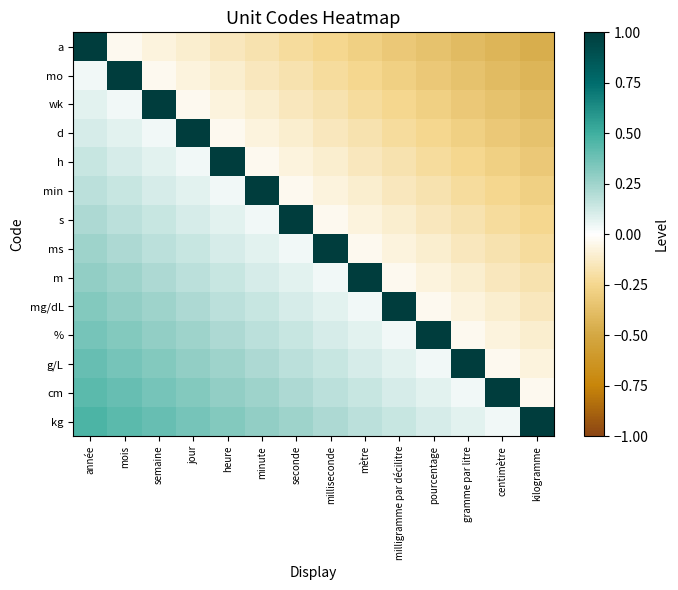

Reading left to right, list all the values displayed in this chart.

a: année=1.0	mois=-0.0	semaine=-0.1	jour=-0.1	heure=-0.1	minute=-0.2	seconde=-0.2	milliseconde=-0.2	mètre=-0.3	milligramme par décilitre=-0.3	pourcentage=-0.4	gramme par litre=-0.4	centimètre=-0.4	kilogramme=-0.5
mo: année=0.0	mois=1.0	semaine=-0.0	jour=-0.1	heure=-0.1	minute=-0.1	seconde=-0.2	milliseconde=-0.2	mètre=-0.2	milligramme par décilitre=-0.3	pourcentage=-0.3	gramme par litre=-0.4	centimètre=-0.4	kilogramme=-0.4
wk: année=0.1	mois=0.0	semaine=1.0	jour=-0.0	heure=-0.1	minute=-0.1	seconde=-0.1	milliseconde=-0.2	mètre=-0.2	milligramme par décilitre=-0.2	pourcentage=-0.3	gramme par litre=-0.3	centimètre=-0.4	kilogramme=-0.4
d: année=0.1	mois=0.1	semaine=0.0	jour=1.0	heure=-0.0	minute=-0.1	seconde=-0.1	milliseconde=-0.1	mètre=-0.2	milligramme par décilitre=-0.2	pourcentage=-0.2	gramme par litre=-0.3	centimètre=-0.3	kilogramme=-0.4
h: année=0.1	mois=0.1	semaine=0.1	jour=0.0	heure=1.0	minute=-0.0	seconde=-0.1	milliseconde=-0.1	mètre=-0.1	milligramme par décilitre=-0.2	pourcentage=-0.2	gramme par litre=-0.2	centimètre=-0.3	kilogramme=-0.3
min: année=0.2	mois=0.1	semaine=0.1	jour=0.1	heure=0.0	minute=1.0	seconde=-0.0	milliseconde=-0.1	mètre=-0.1	milligramme par décilitre=-0.1	pourcentage=-0.2	gramme par litre=-0.2	centimètre=-0.2	kilogramme=-0.3
s: année=0.2	mois=0.2	semaine=0.1	jour=0.1	heure=0.1	minute=0.0	seconde=1.0	milliseconde=-0.0	mètre=-0.1	milligramme par décilitre=-0.1	pourcentage=-0.1	gramme par litre=-0.2	centimètre=-0.2	kilogramme=-0.2
ms: année=0.2	mois=0.2	semaine=0.2	jour=0.1	heure=0.1	minute=0.1	seconde=0.0	milliseconde=1.0	mètre=-0.0	milligramme par décilitre=-0.1	pourcentage=-0.1	gramme par litre=-0.1	centimètre=-0.2	kilogramme=-0.2
m: année=0.3	mois=0.2	semaine=0.2	jour=0.2	heure=0.1	minute=0.1	seconde=0.1	milliseconde=0.0	mètre=1.0	milligramme par décilitre=-0.0	pourcentage=-0.1	gramme par litre=-0.1	centimètre=-0.1	kilogramme=-0.2
mg/dL: année=0.3	mois=0.3	semaine=0.2	jour=0.2	heure=0.2	minute=0.1	seconde=0.1	milliseconde=0.1	mètre=0.0	milligramme par décilitre=1.0	pourcentage=-0.0	gramme par litre=-0.1	centimètre=-0.1	kilogramme=-0.1
%: année=0.4	mois=0.3	semaine=0.3	jour=0.2	heure=0.2	minute=0.2	seconde=0.1	milliseconde=0.1	mètre=0.1	milligramme par décilitre=0.0	pourcentage=1.0	gramme par litre=-0.0	centimètre=-0.1	kilogramme=-0.1
g/L: année=0.4	mois=0.4	semaine=0.3	jour=0.3	heure=0.2	minute=0.2	seconde=0.2	milliseconde=0.1	mètre=0.1	milligramme par décilitre=0.1	pourcentage=0.0	gramme par litre=1.0	centimètre=-0.0	kilogramme=-0.1
cm: année=0.4	mois=0.4	semaine=0.4	jour=0.3	heure=0.3	minute=0.2	seconde=0.2	milliseconde=0.2	mètre=0.1	milligramme par décilitre=0.1	pourcentage=0.1	gramme par litre=0.0	centimètre=1.0	kilogramme=-0.0
kg: année=0.5	mois=0.4	semaine=0.4	jour=0.4	heure=0.3	minute=0.3	seconde=0.2	milliseconde=0.2	mètre=0.2	milligramme par décilitre=0.1	pourcentage=0.1	gramme par litre=0.1	centimètre=0.0	kilogramme=1.0